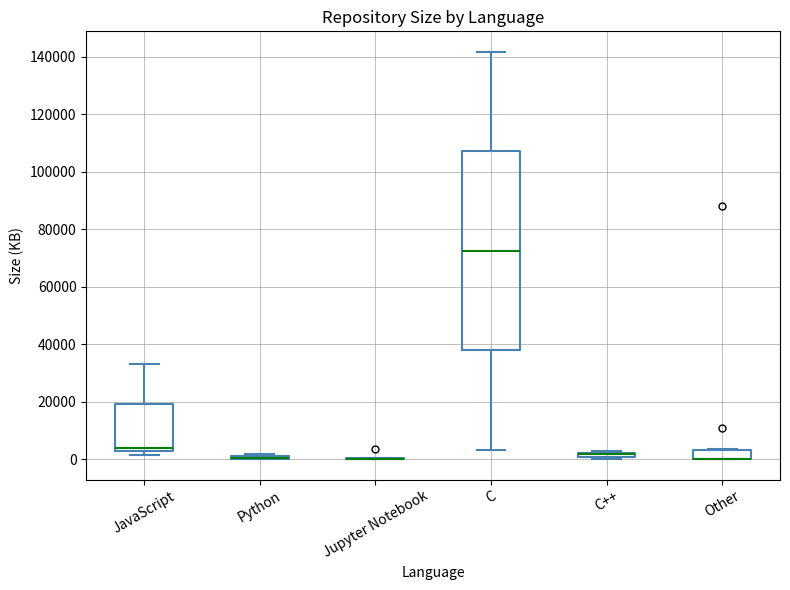

Where is the lower edge of the box for Other on the y-axis? The values are not printed on the chart, so give them approximately, as read against the axis.

0